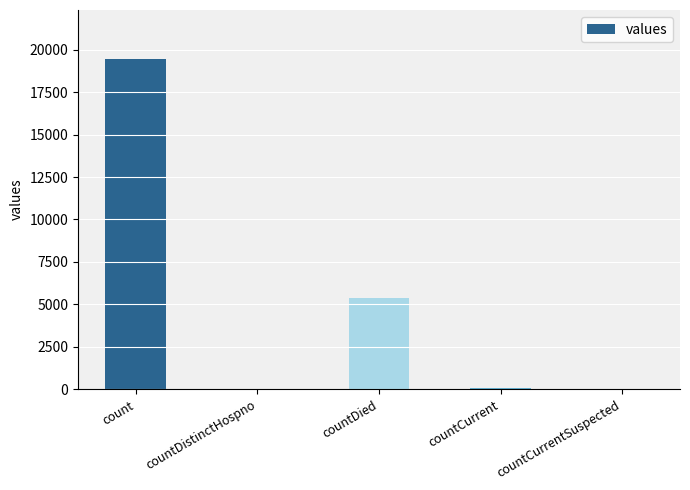

At which category does the chart reach its peak across all series?

count